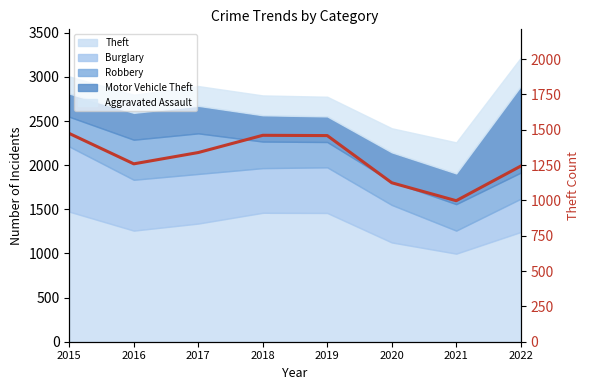

Between 2020 and 2019, which is larger?

2019